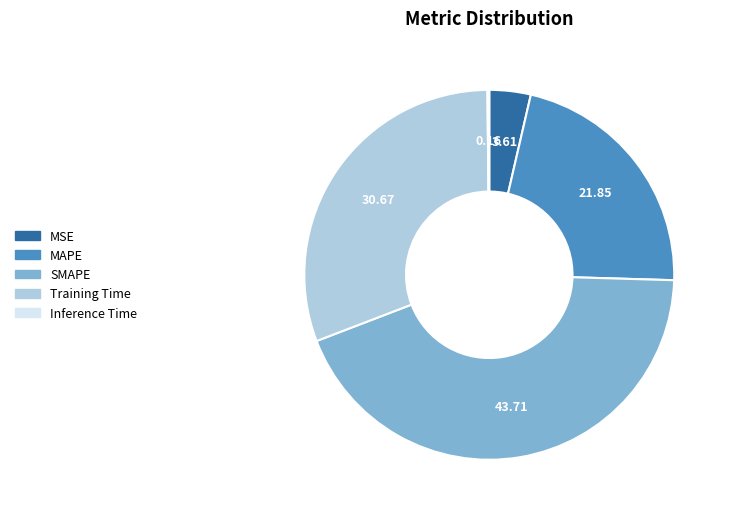

Between MSE and SMAPE, which is larger?

SMAPE